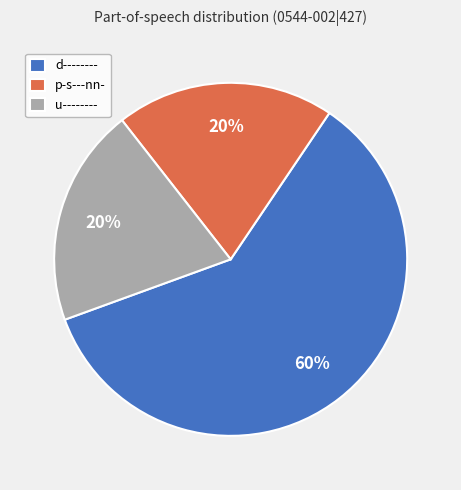

What is the ratio of the value at p-s---nn- to the value at d--------?

0.3